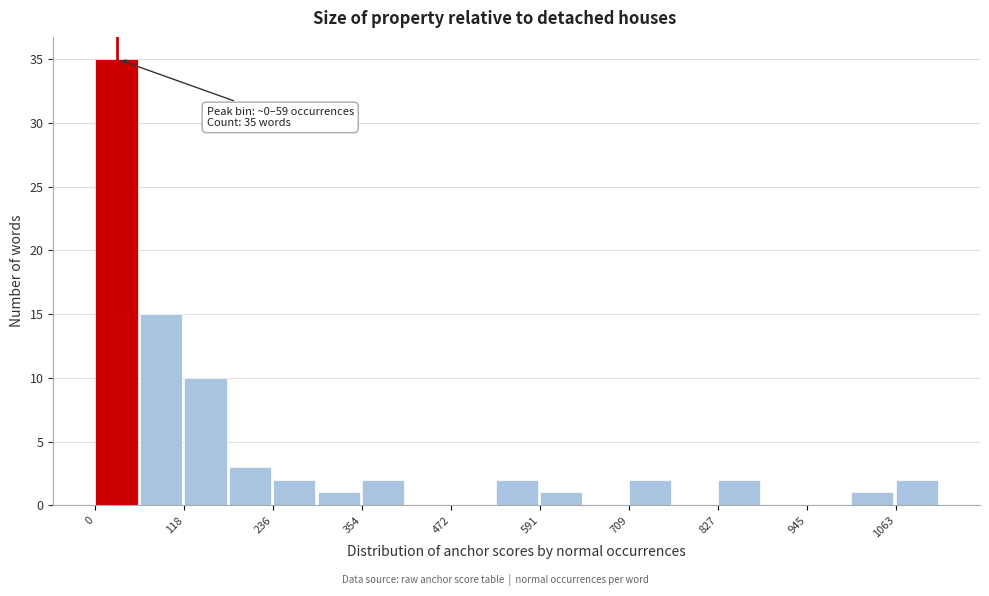

Around what value on the x-axis is the tallest bar? Give the approximate position of its centre, as read against the axis.

20